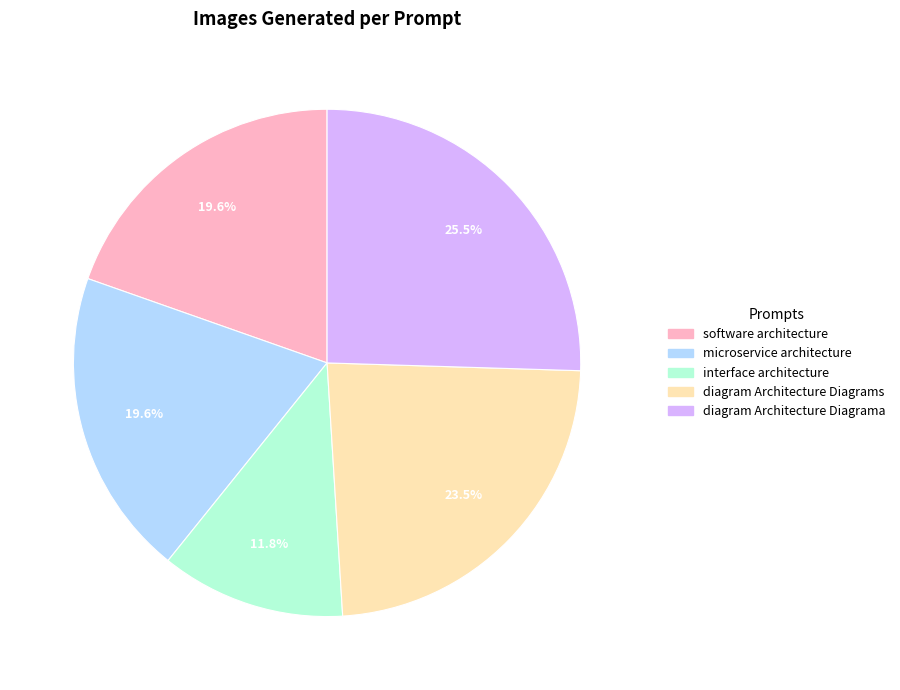

To the nearest percent, what portion does interface architecture represent?

12%